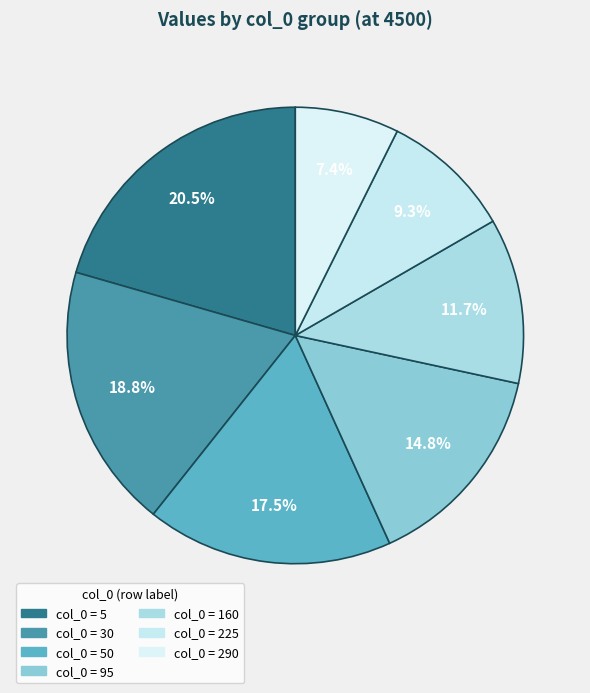

What is the smallest slice in the pie chart?

290